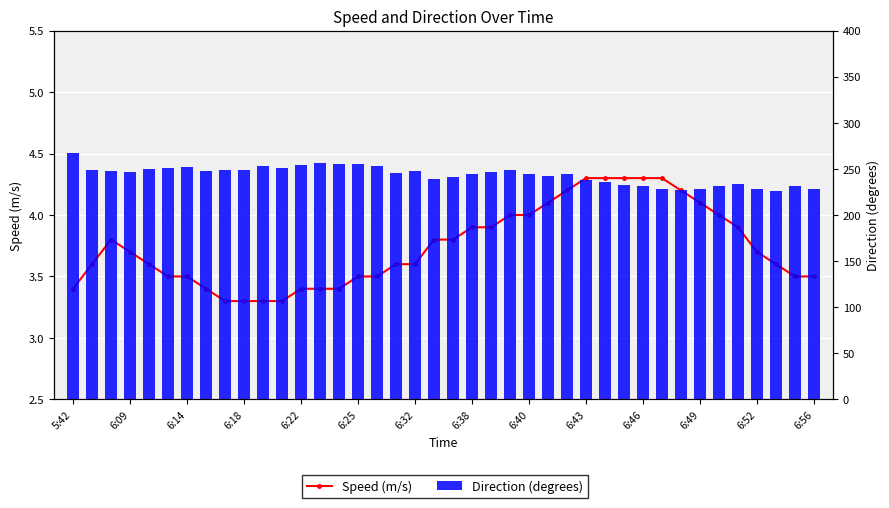

The value of Direction (degrees) at 23 is 248.5. True or false?

True